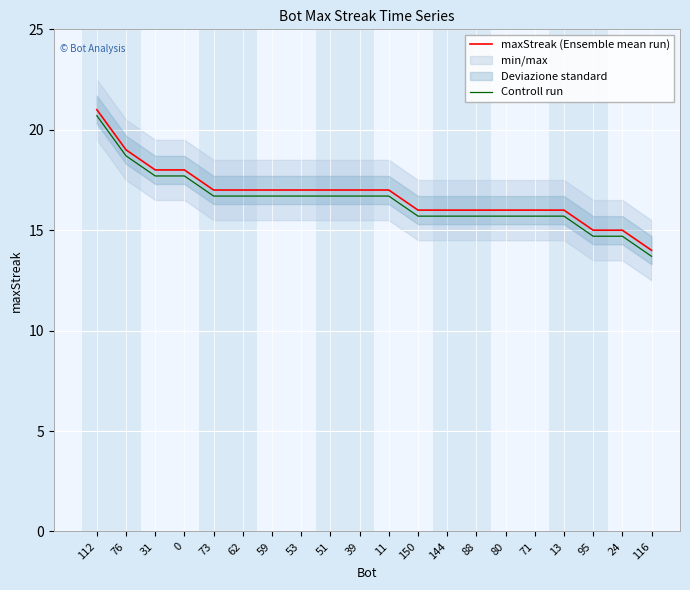

What is the difference between the maximum and minimum values in the Controll run series?

7.0